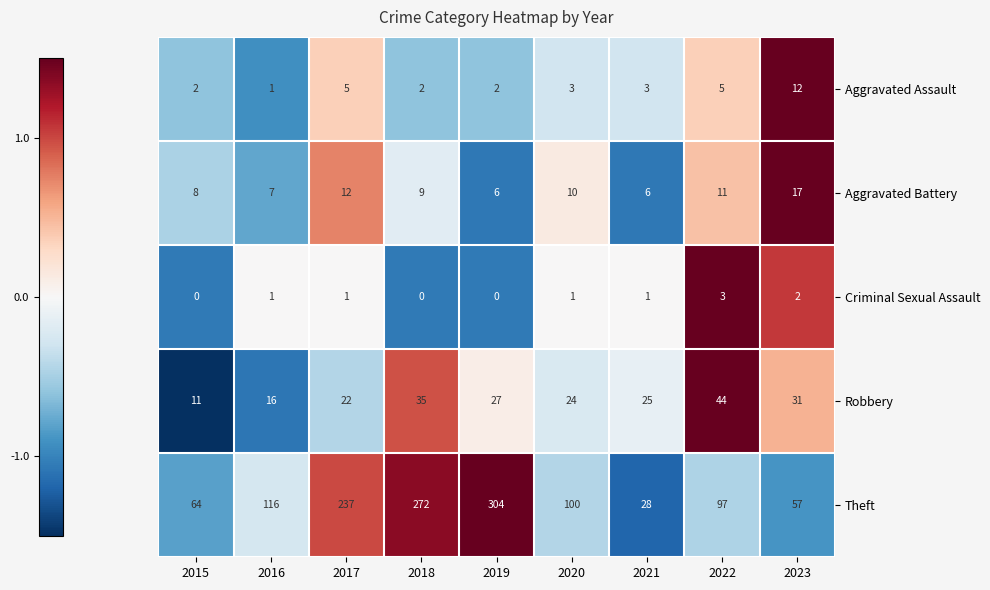

Which series has the largest range (max minus min)?

Theft